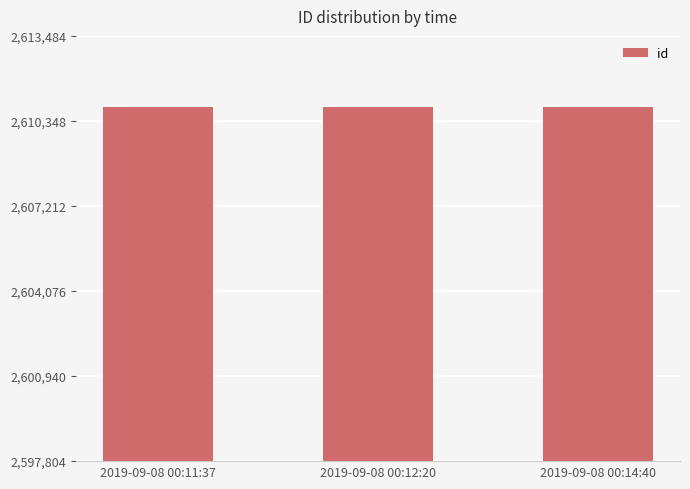

What is the difference between the maximum and minimum values?

15